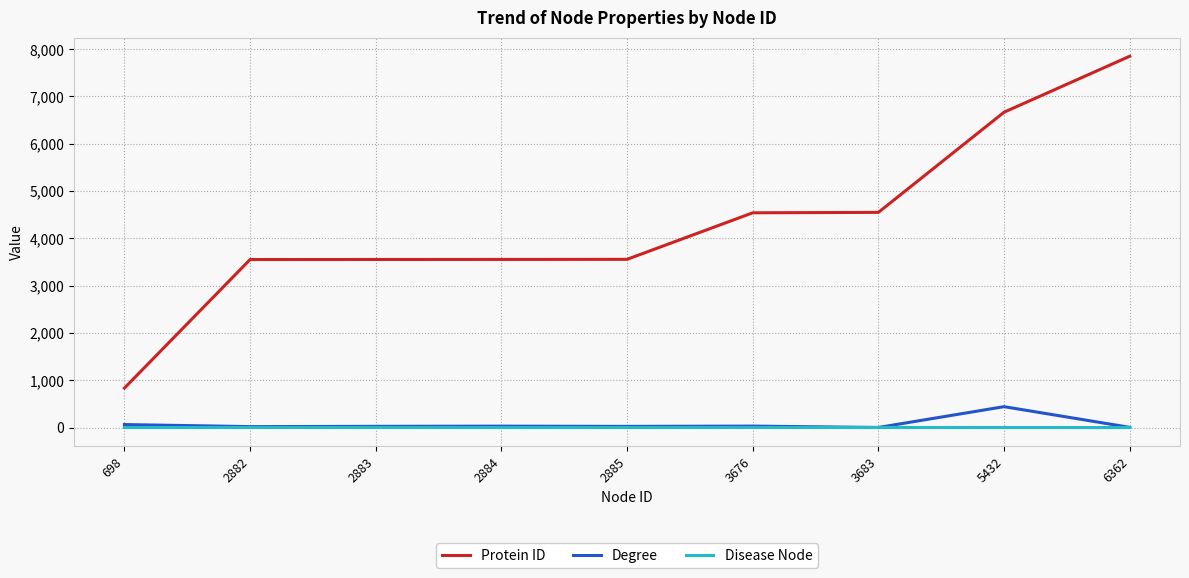

What is the difference between the Protein ID values at 2882 and 3683?

997